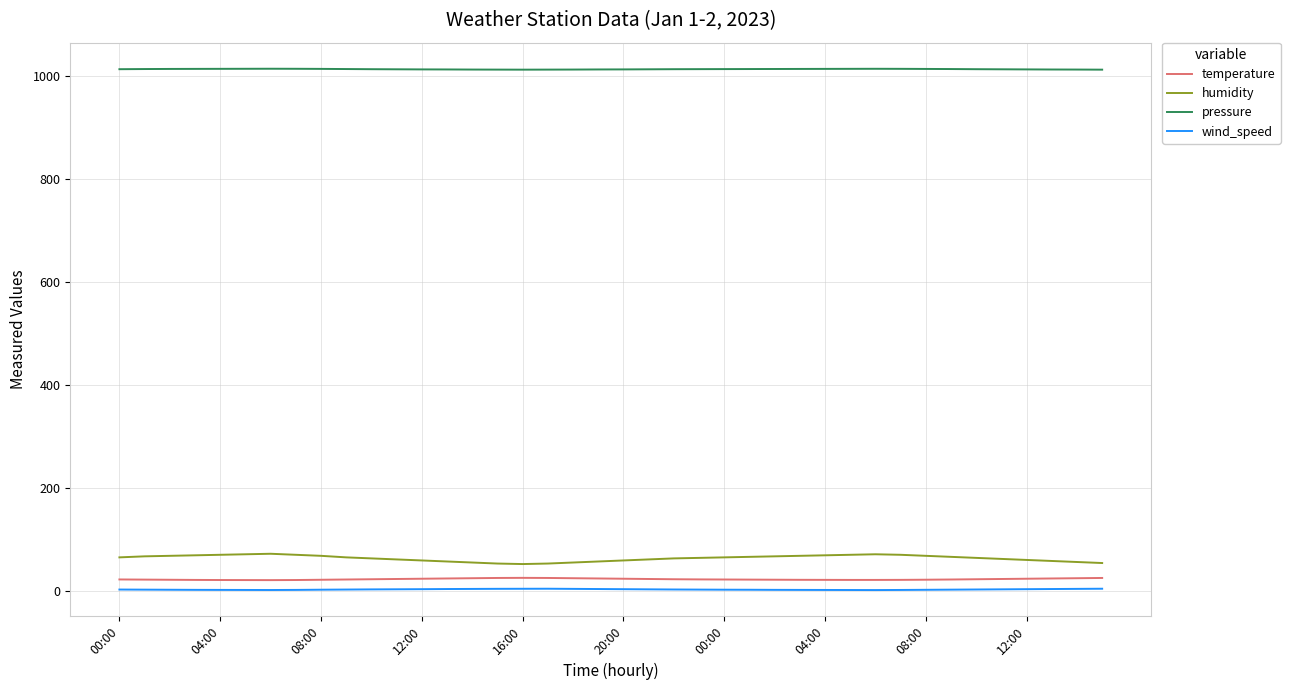

True or false: pressure and wind_speed intersect in this chart.

False